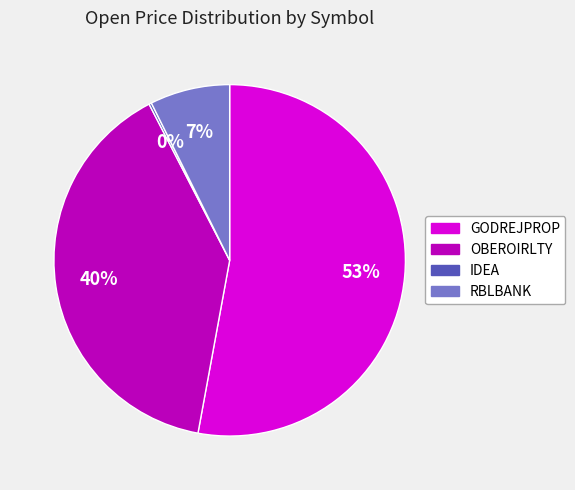

True or false: RBLBANK accounts for 17% of the total.

False